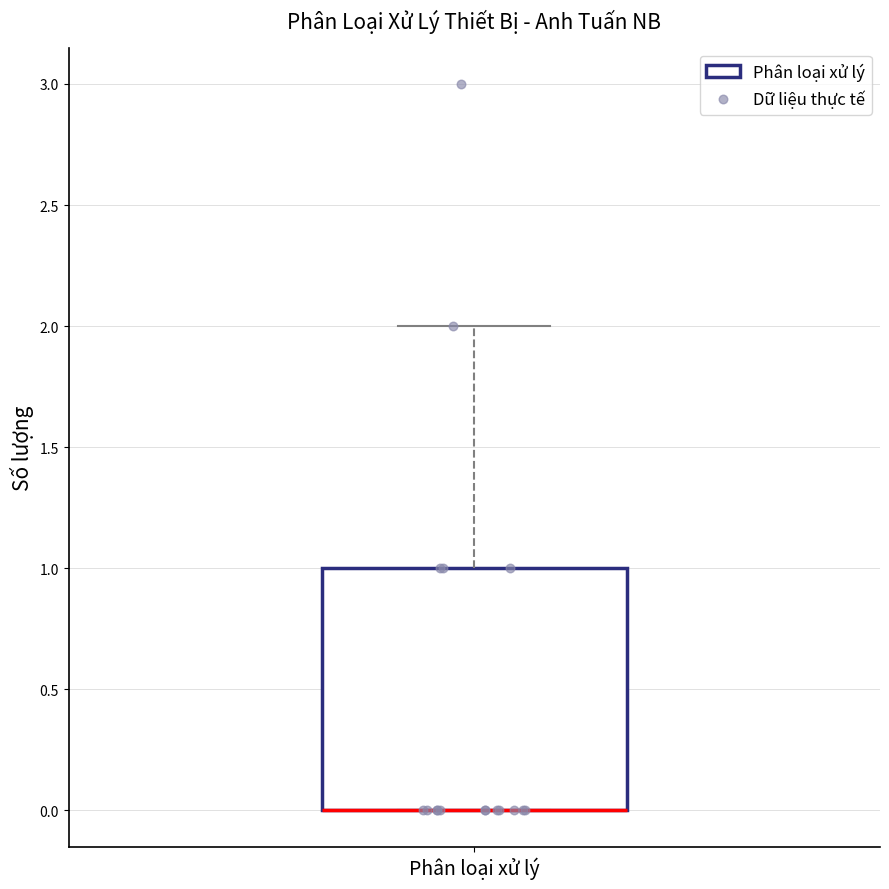

Where is the upper edge of the box for Phân loại xử lý on the y-axis? The values are not printed on the chart, so give them approximately, as read against the axis.

1